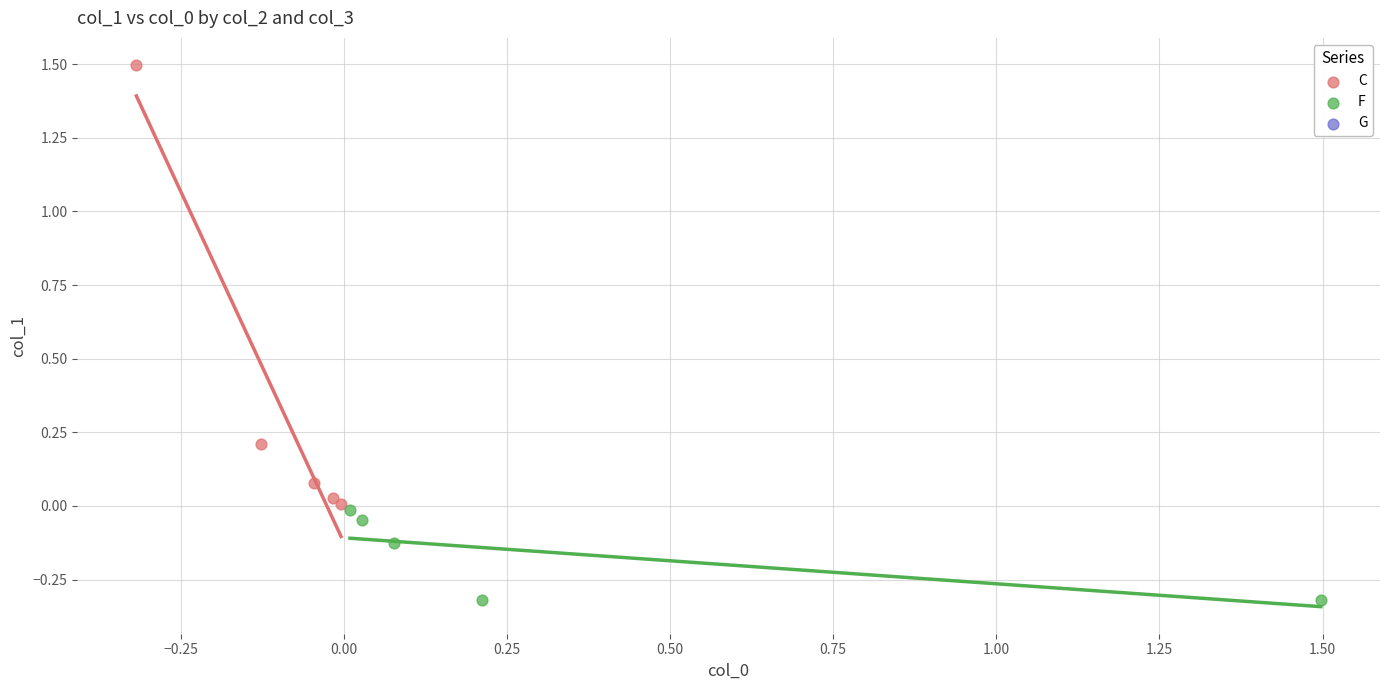

Which series reaches the minimum Y coordinate?

F